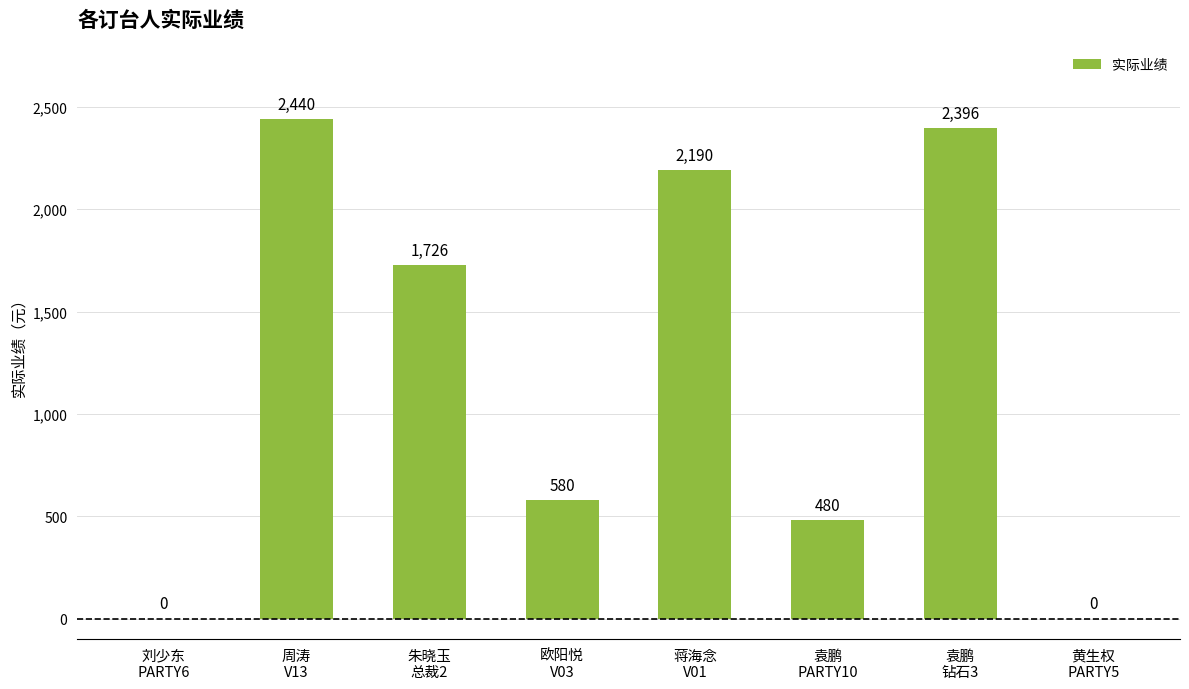

The value at 周涛
V13 is 2440. True or false?

True